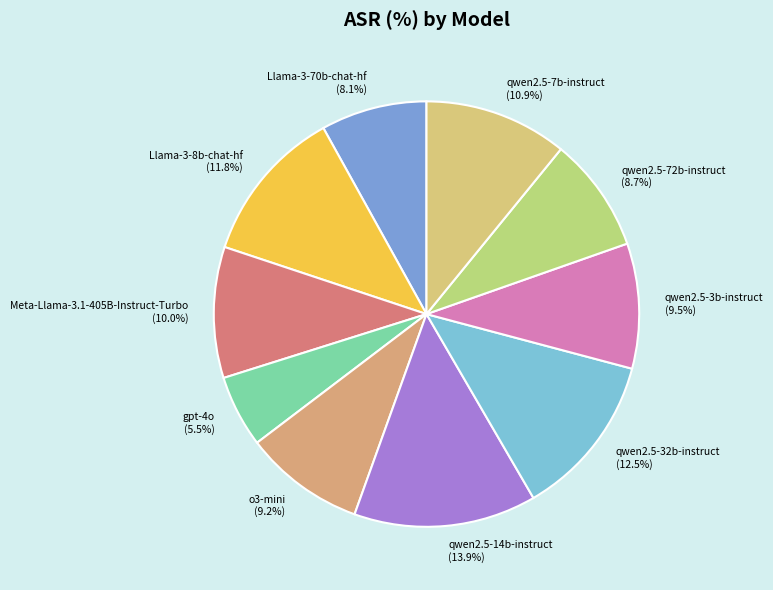

Which has a higher value, qwen2.5-3b-instruct or gpt-4o?

qwen2.5-3b-instruct